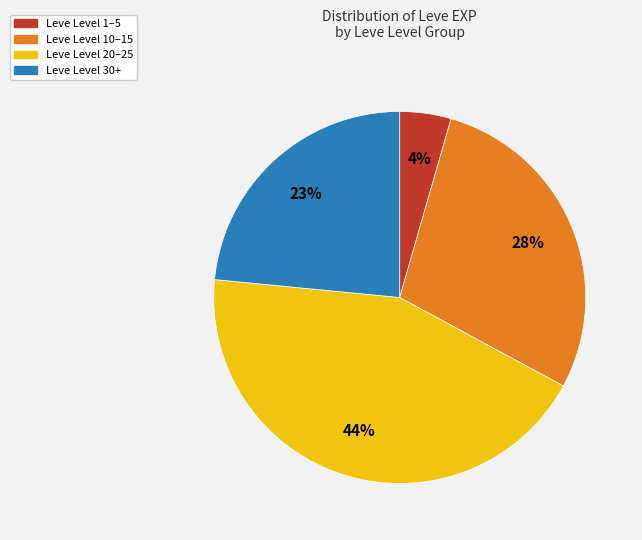

Is there a majority slice in this chart?

No